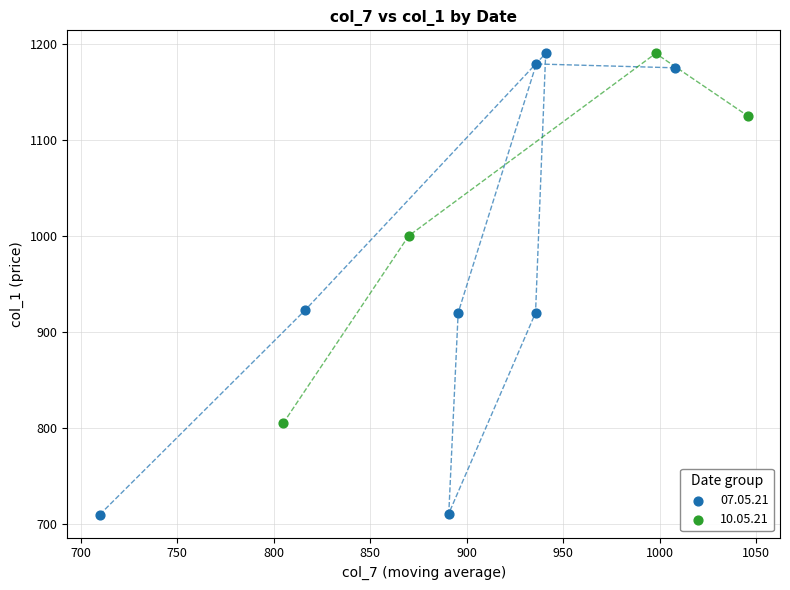

Which series has the largest Y range (max minus min)?

07.05.21